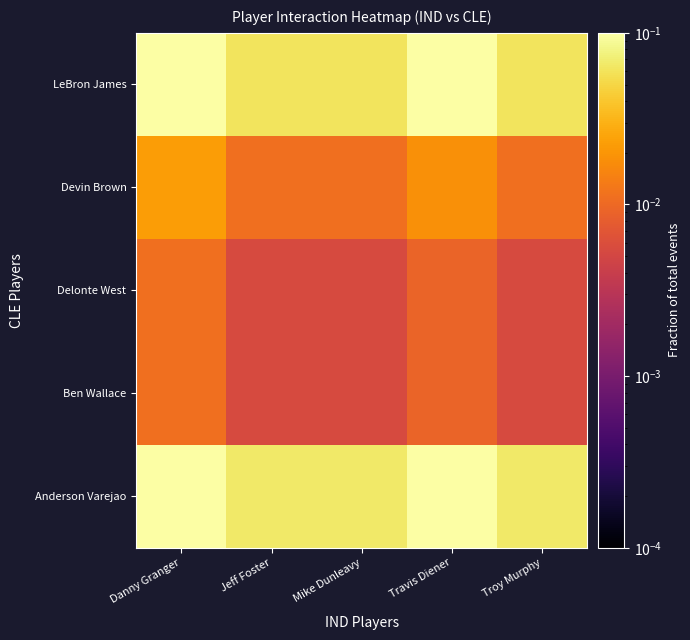

Reading right to left, list all the values displayed in this chart.

Anderson Varejao: Troy Murphy=0.1	Travis Diener=0.1	Mike Dunleavy=0.1	Jeff Foster=0.1	Danny Granger=0.1
Ben Wallace: Troy Murphy=0.0	Travis Diener=0.0	Mike Dunleavy=0.0	Jeff Foster=0.0	Danny Granger=0.0
Delonte West: Troy Murphy=0.0	Travis Diener=0.0	Mike Dunleavy=0.0	Jeff Foster=0.0	Danny Granger=0.0
Devin Brown: Troy Murphy=0.0	Travis Diener=0.0	Mike Dunleavy=0.0	Jeff Foster=0.0	Danny Granger=0.0
LeBron James: Troy Murphy=0.1	Travis Diener=0.1	Mike Dunleavy=0.1	Jeff Foster=0.1	Danny Granger=0.1